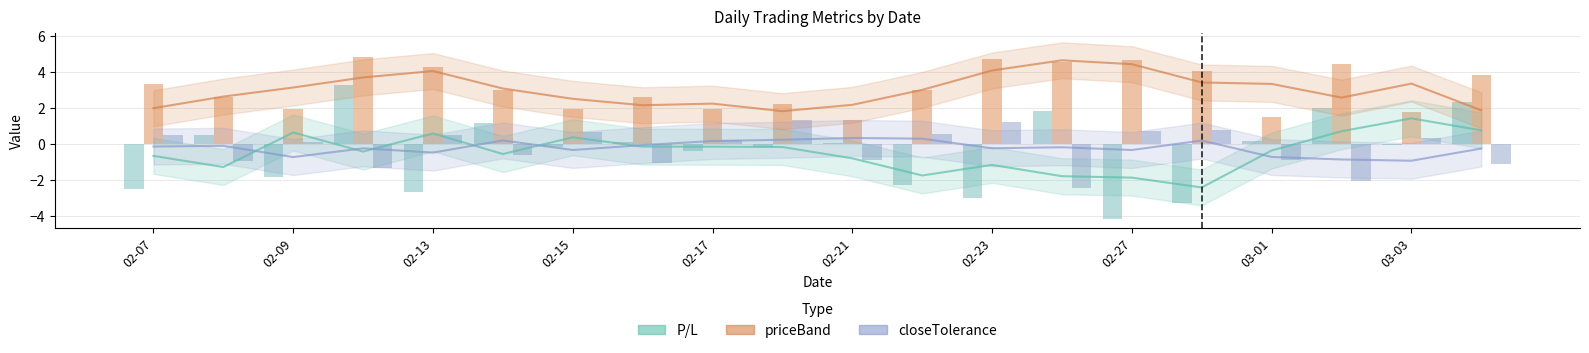

What is the difference between the second highest and minimum values in the closeTolerance series?

3.7